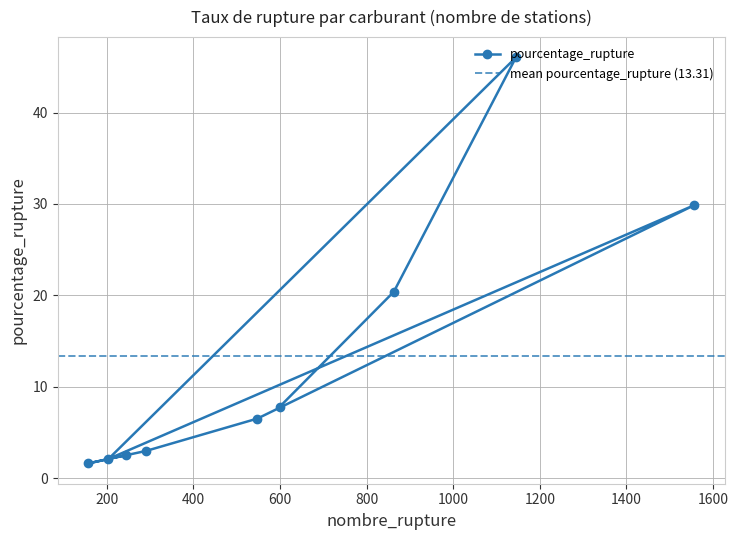

Reading right to left, transcribe all the data shown in this chart.

essence=2.5	deux_produits=1.6	au_moins_un_produit=3.0	SP98=6.5	SP95=29.9	Gazole=2.1	GPLc=46.0	E85=20.4	E10=7.8